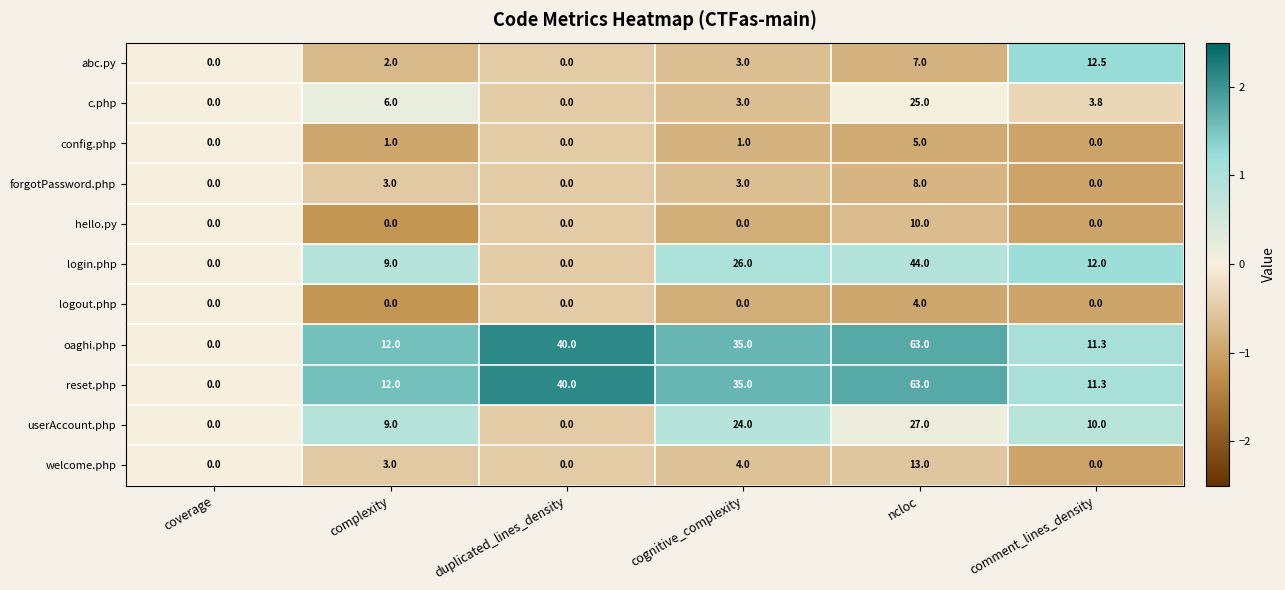

What is the maximum value for config.php?

5.0